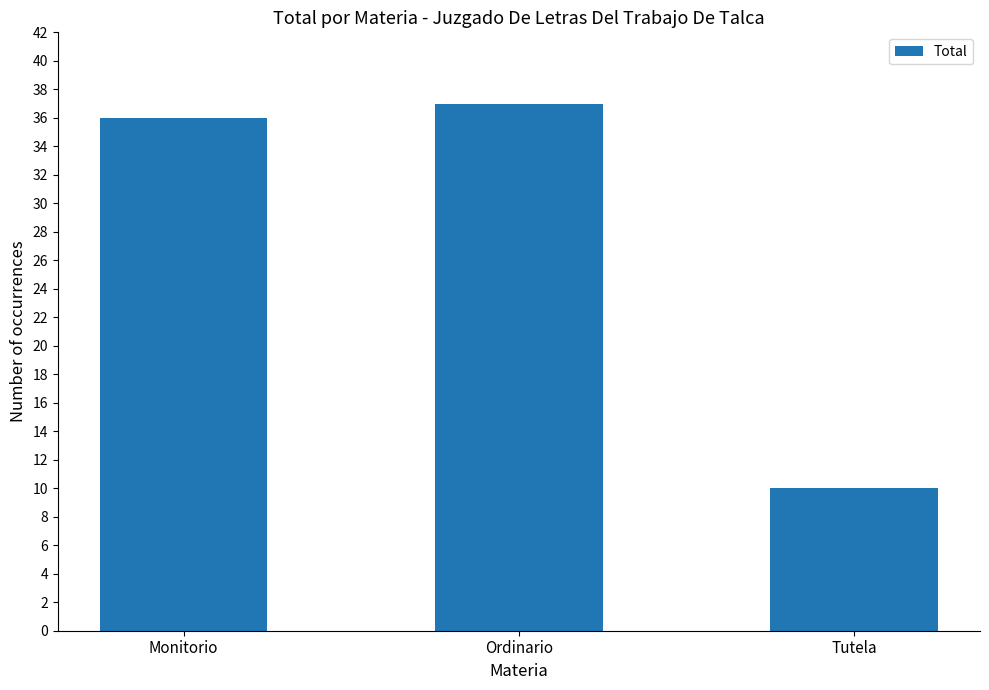

What is the value of the 2nd bar from the left?

37